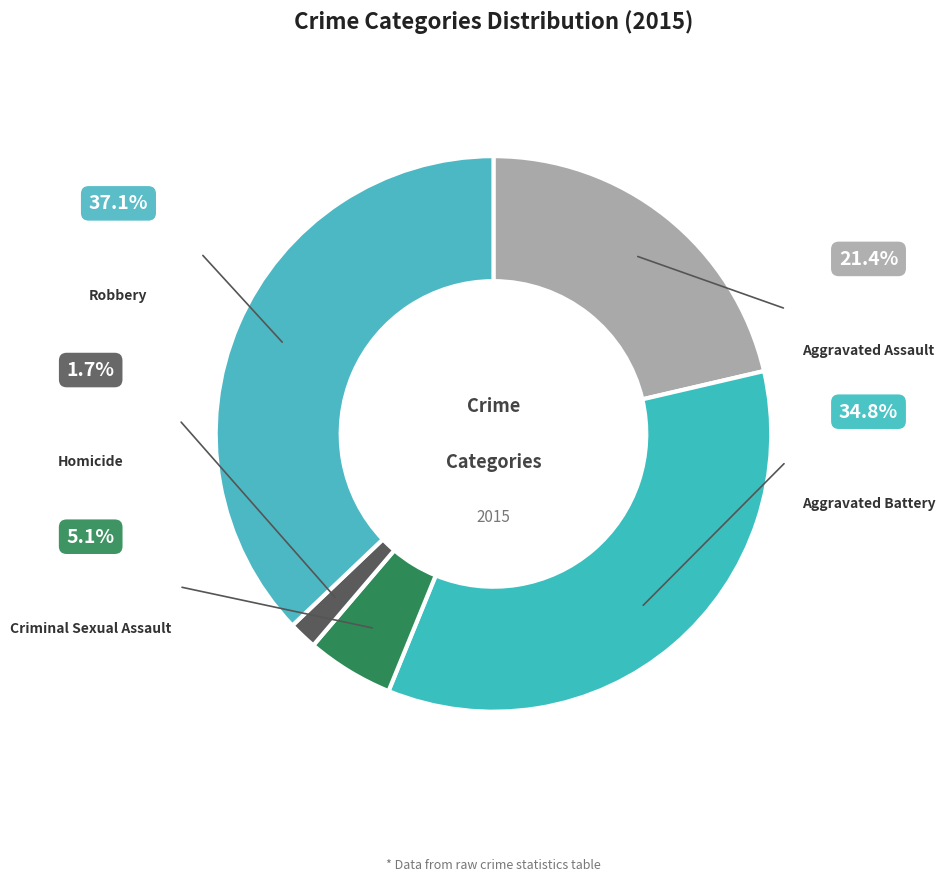

True or false: Aggravated Battery accounts for 35% of the total.

True